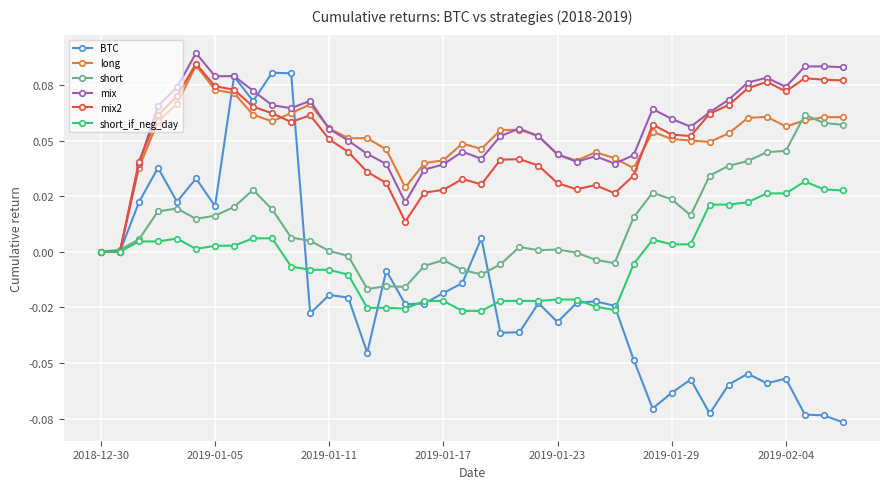

Which series has the largest total across all categories?

mix